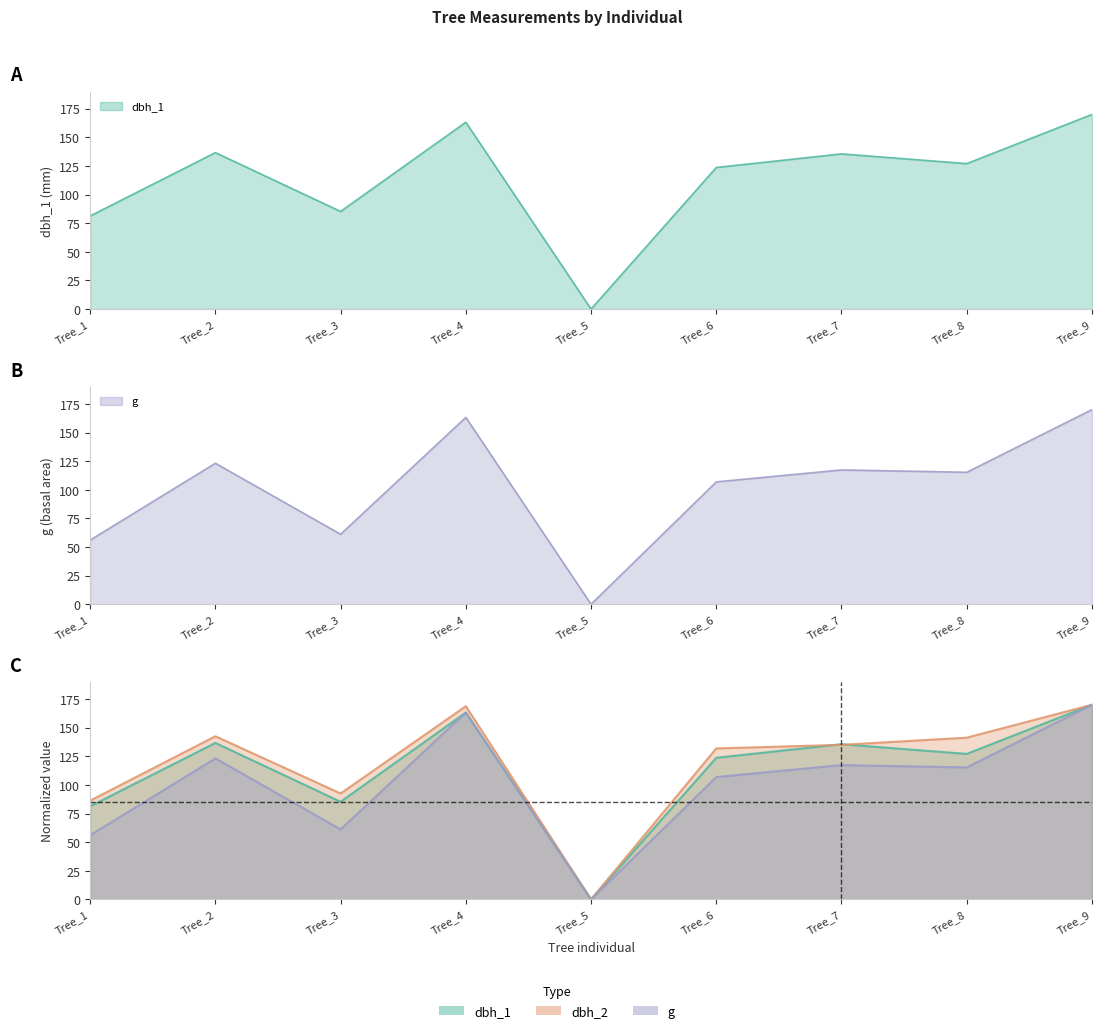

What value does the dbh_1 series have at Tree_1?

81.3